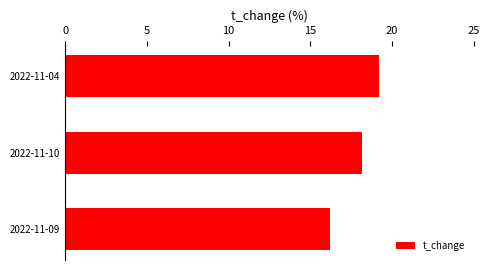

How many data points does each series have?

3